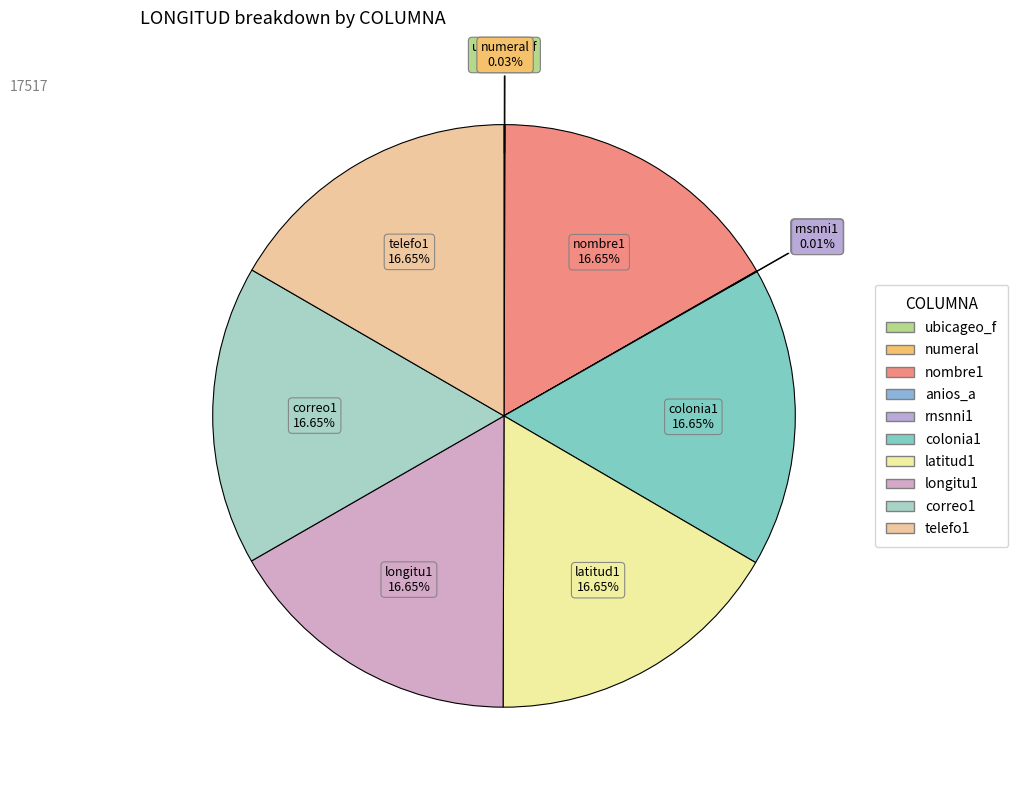

Is it true that telefo1 is 30% of the pie?

False